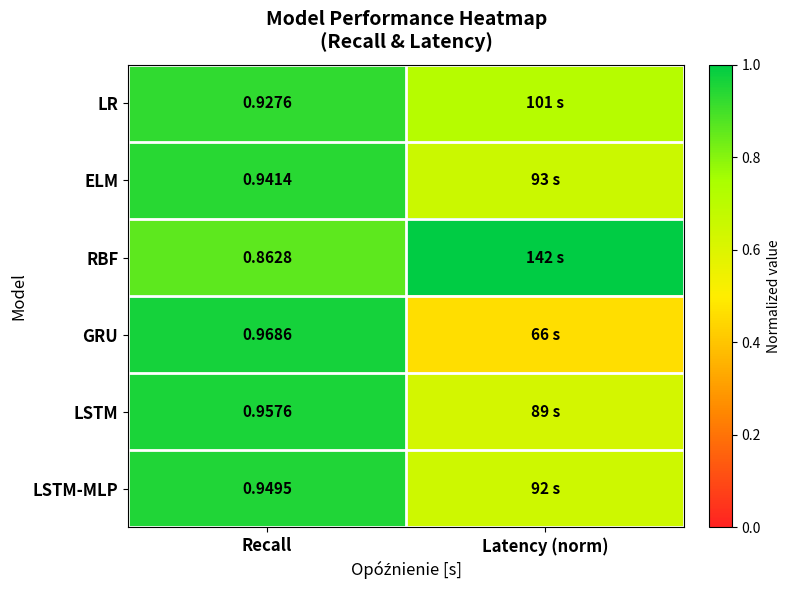

Is the value of LR at Recall greater than the value of LSTM-MLP at Recall?

No